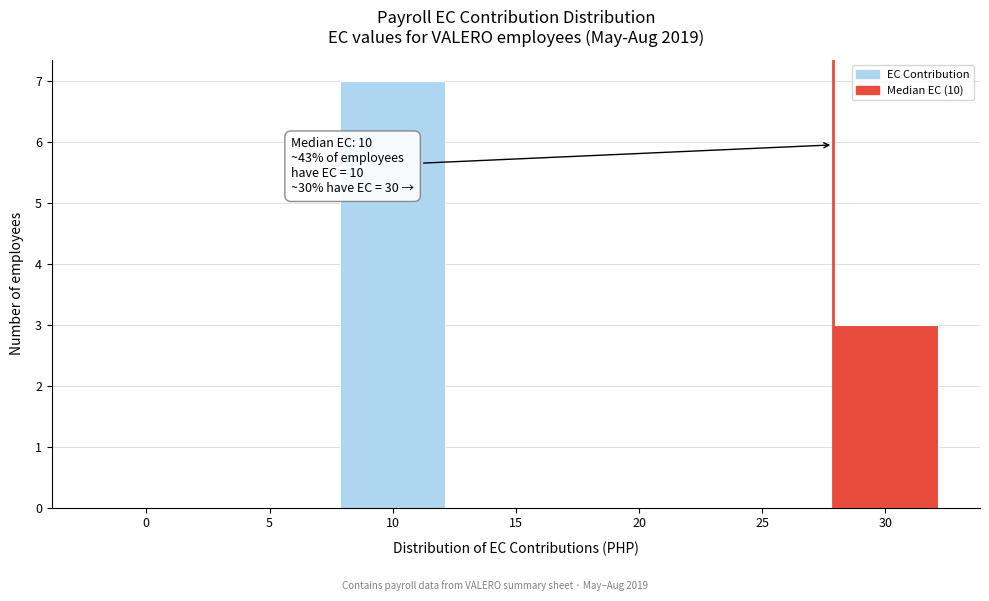

Reading left to right, list all the values displayed in this chart.

0=0	5=0	10=7	15=0	20=0	25=0	30=3